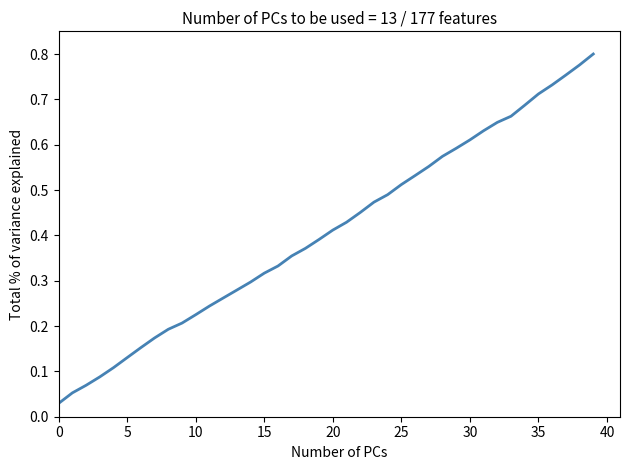

How many lines are shown in the chart?

1